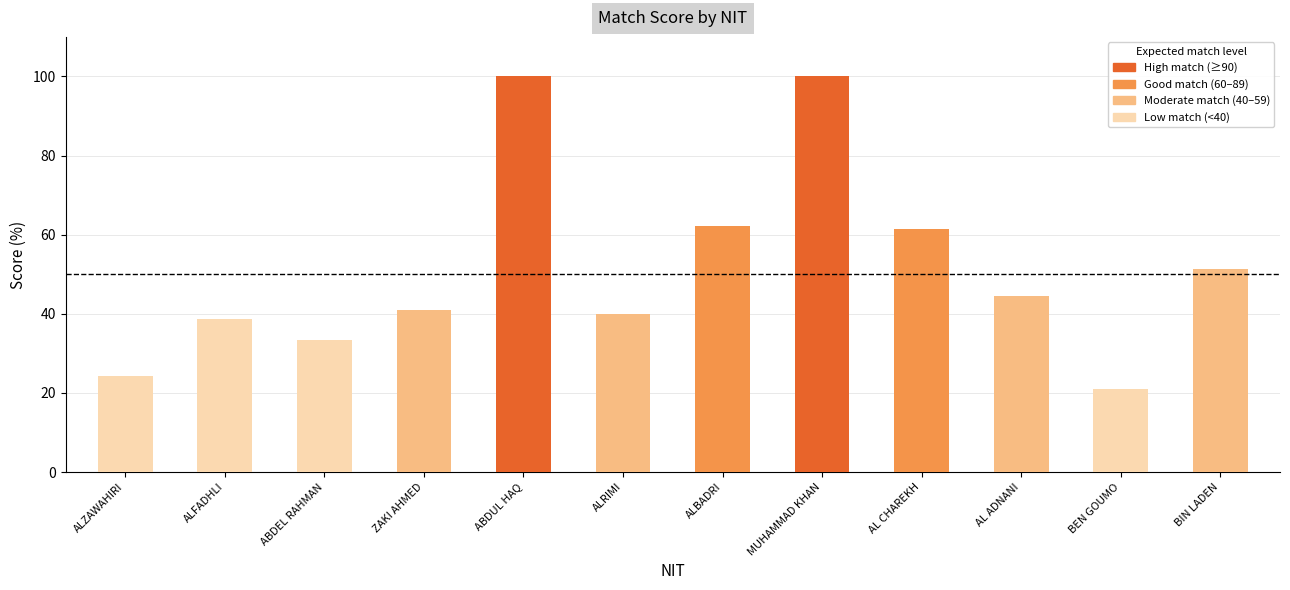

What is the difference between the maximum and second lowest values?

75.8